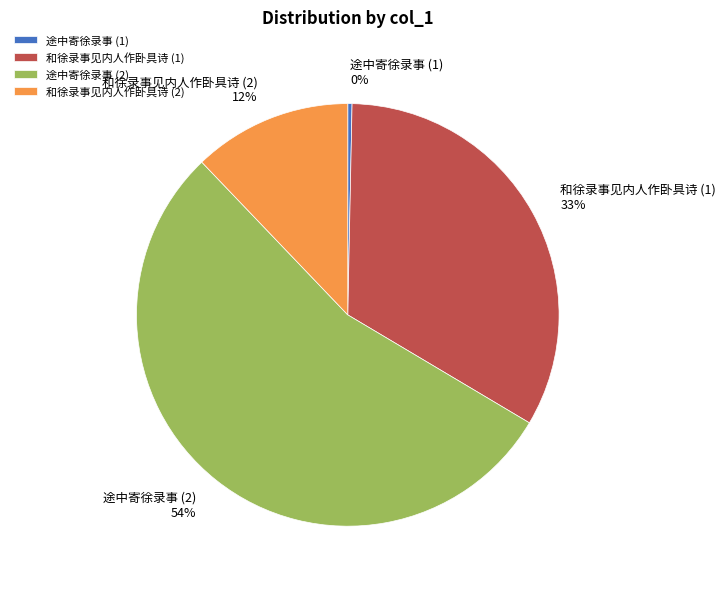

Count the number of slices in the pie.

4